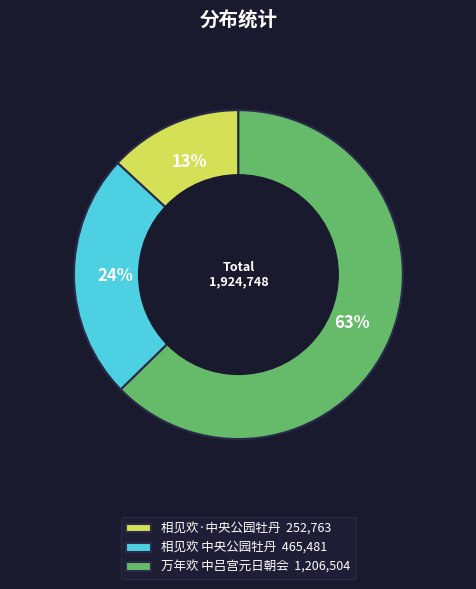

Count the number of slices in the pie.

3